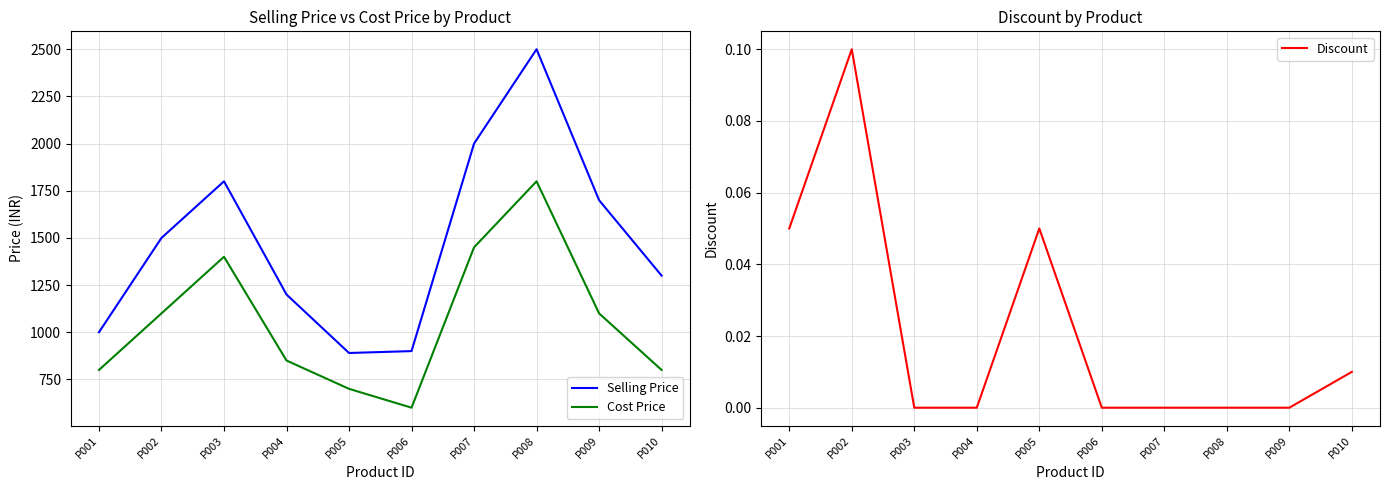

How many values in the Discount series exceed 0?

4